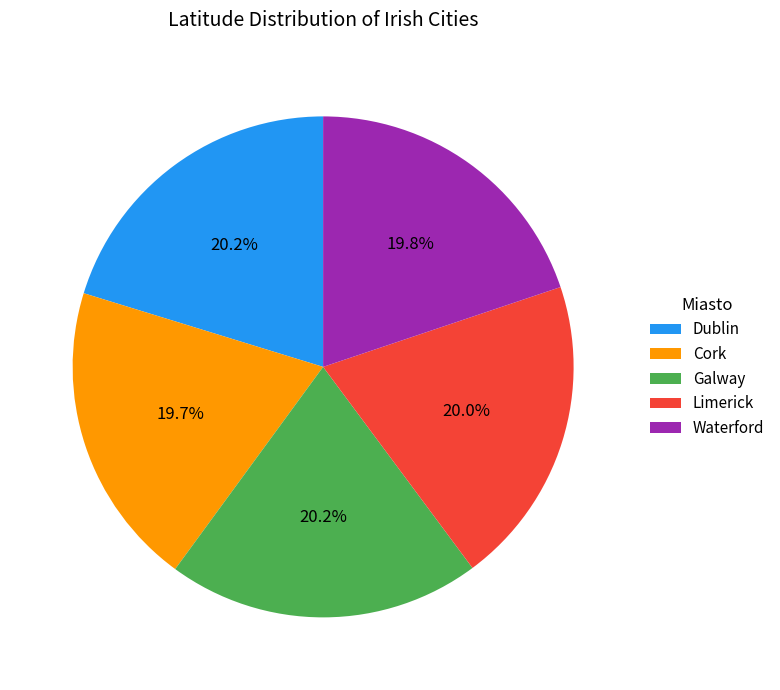

Is Dublin the majority of the pie?

No